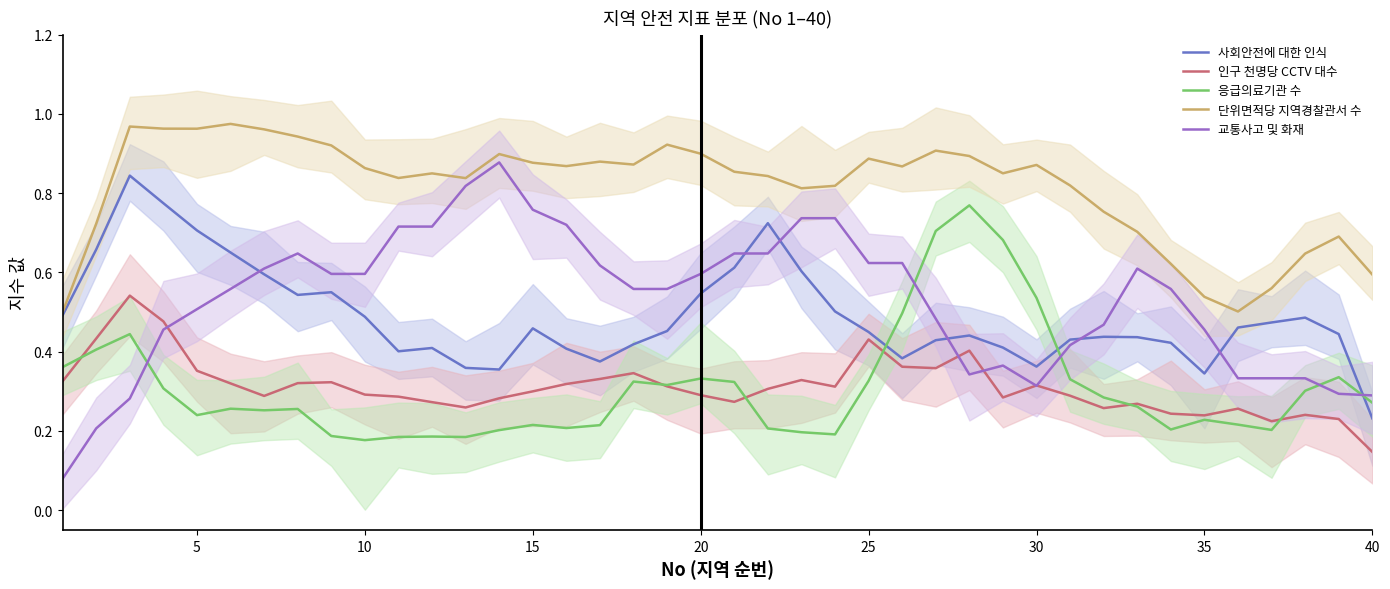

Where is 사회안전에 대한 인식 nearest to the value 0?

40